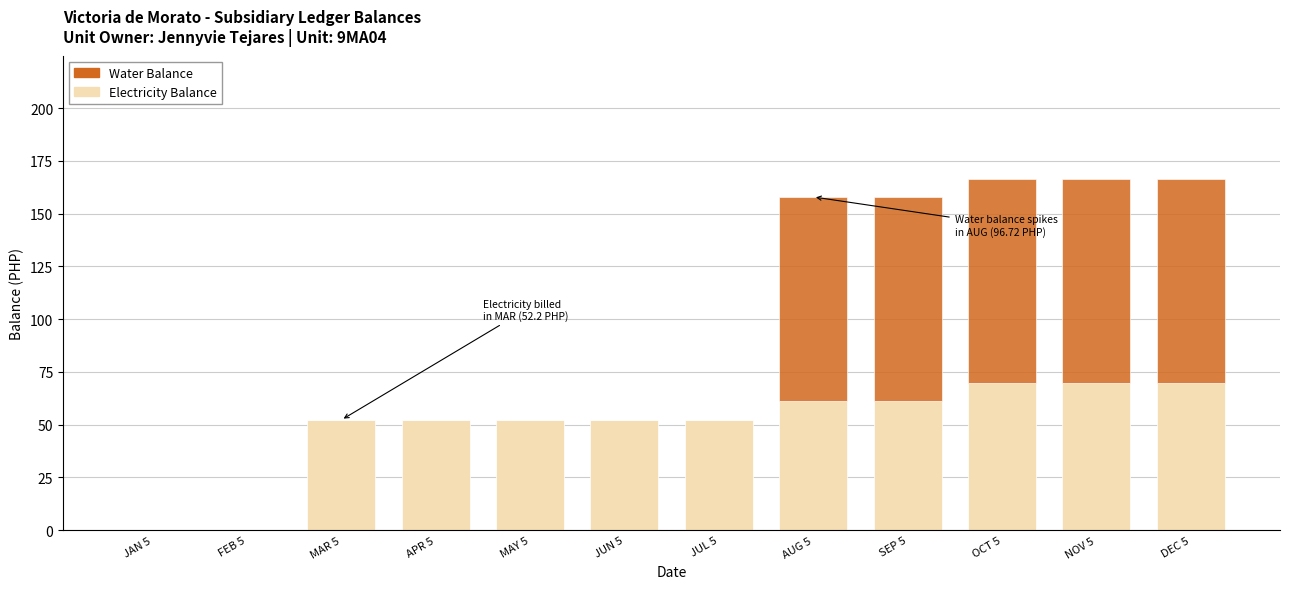

Reading left to right, list the values for the Electricity Balance series.

JAN 5=0.0	FEB 5=0.0	MAR 5=52.2	APR 5=52.2	MAY 5=52.2	JUN 5=52.2	JUL 5=52.2	AUG 5=61.2	SEP 5=61.2	OCT 5=69.8	NOV 5=69.8	DEC 5=69.8